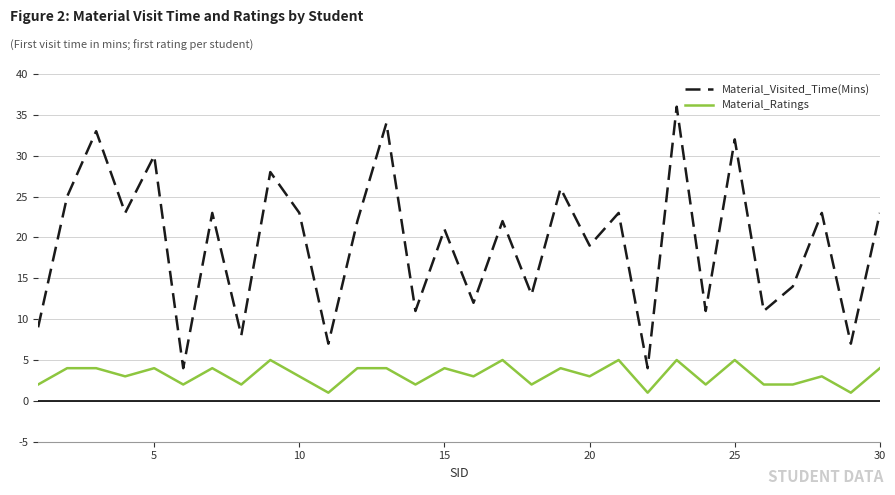

Which series has the largest total across all categories?

Material_Visited_Time(Mins)